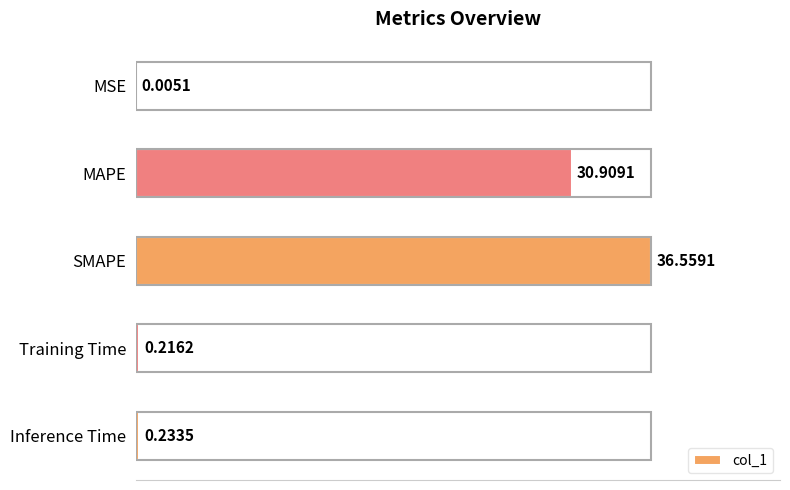

Between SMAPE and Inference Time, which is larger?

SMAPE